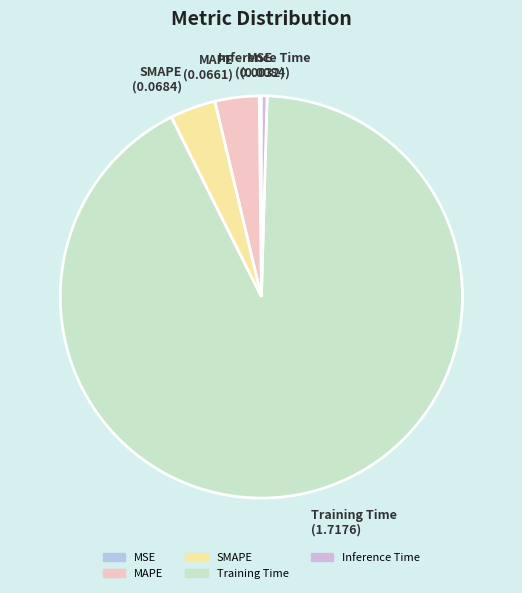

Do Inference Time and MAPE together represent more than half of the pie?

No